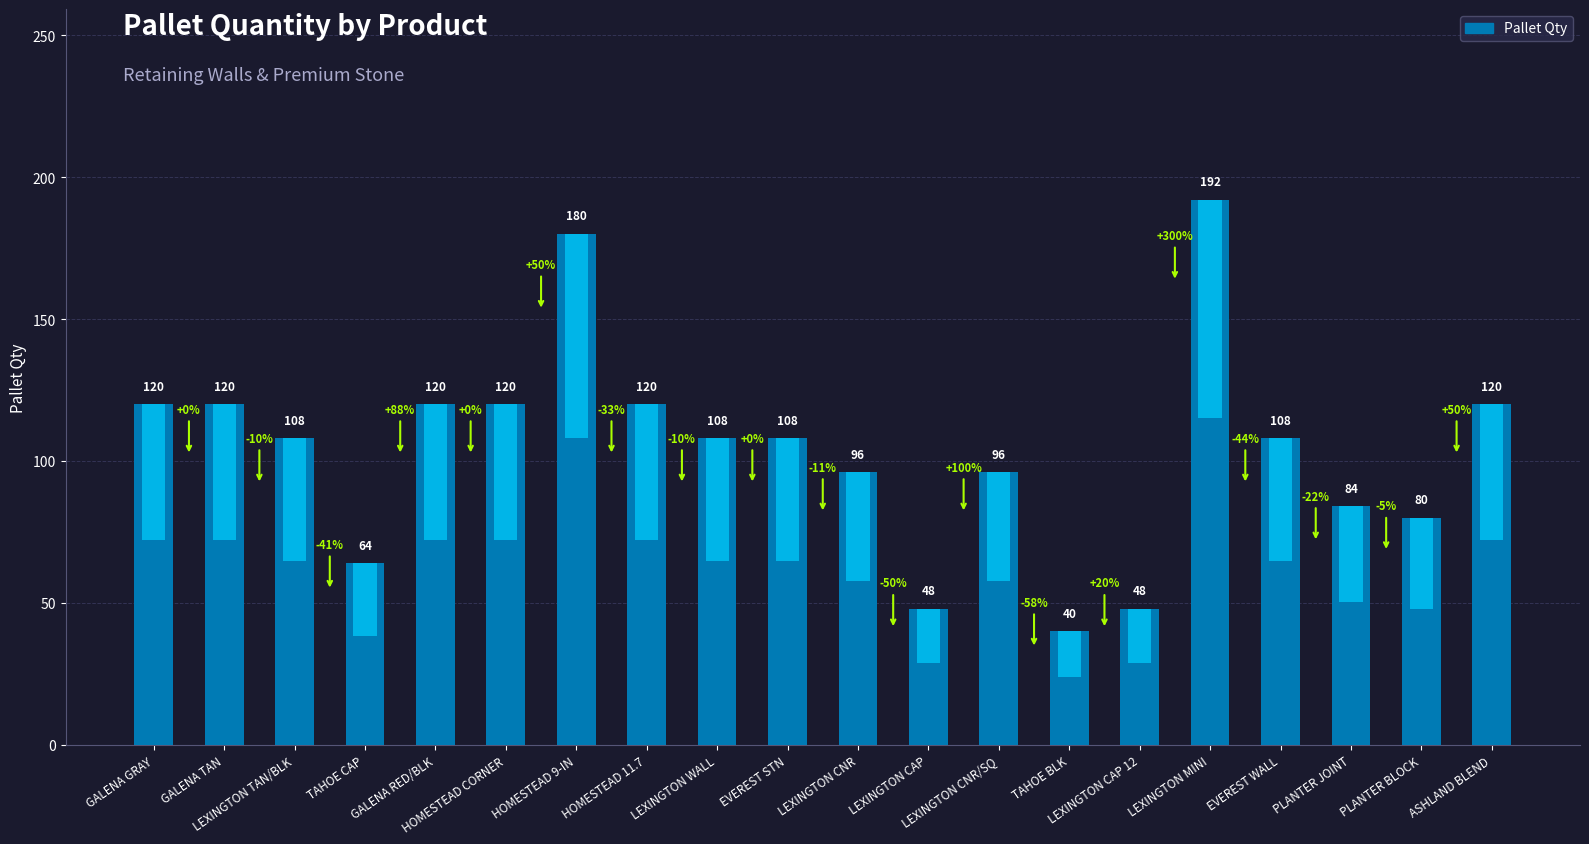

What is the sum of all values?

2080